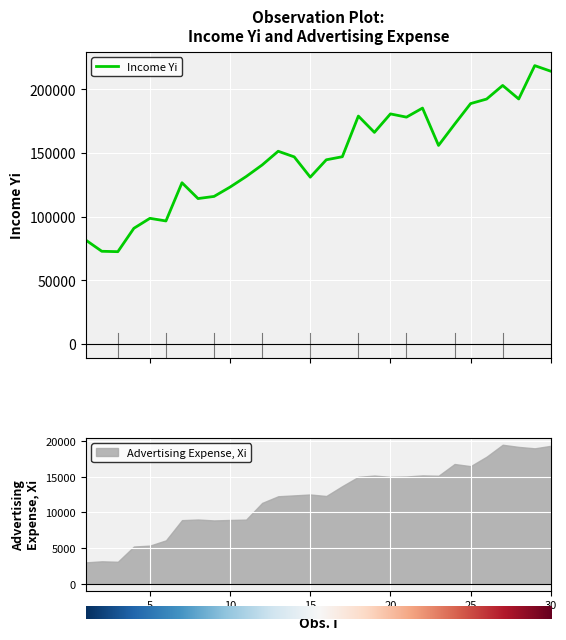

How many values are below 147041?

15